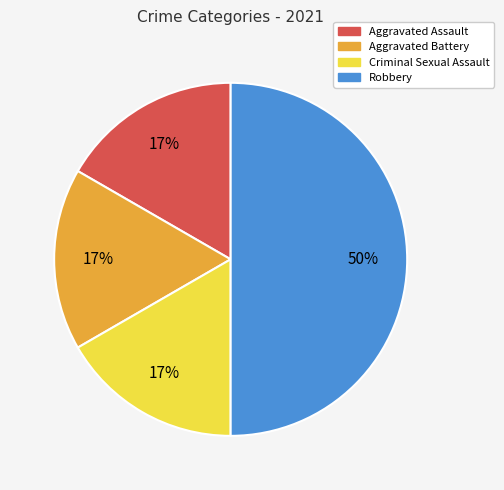

To the nearest percent, what portion does Aggravated Assault represent?

17%